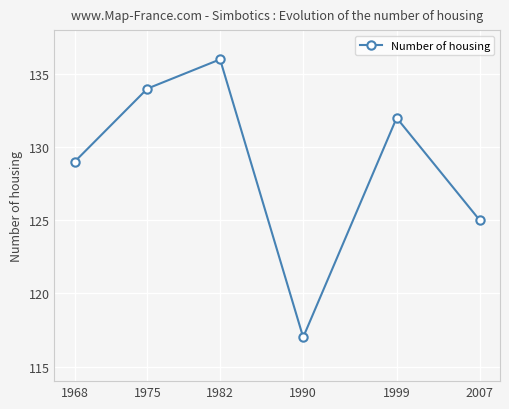

What is the value of the 2nd point from the left?

134